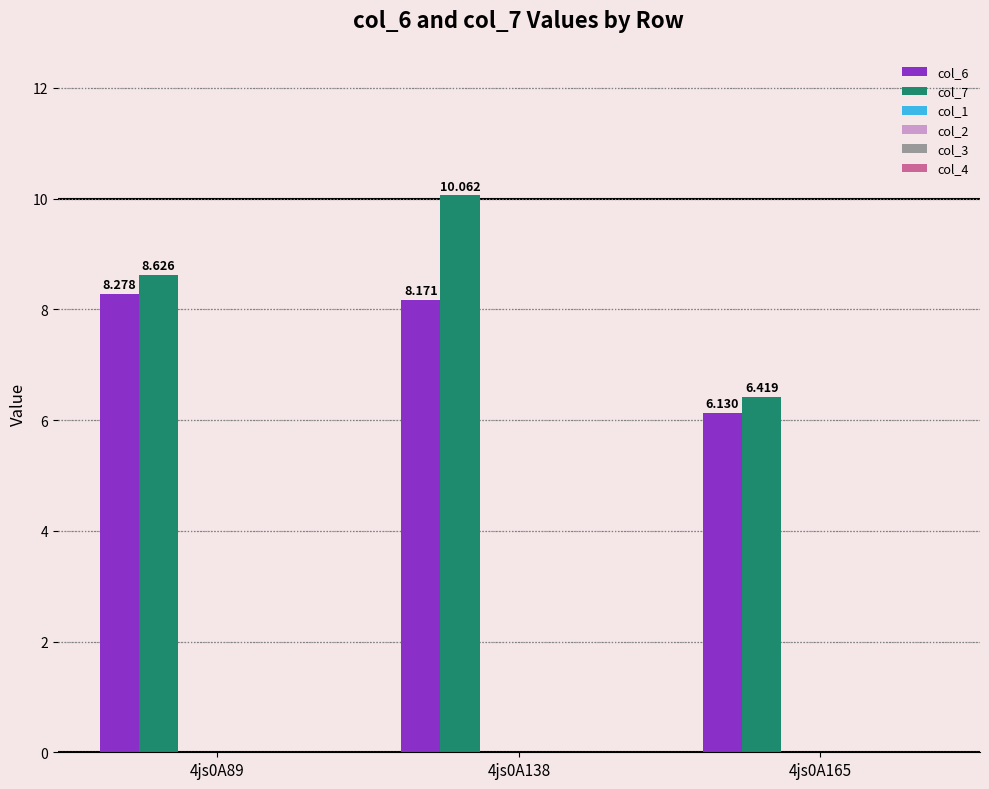

How many groups of bars are there?

3